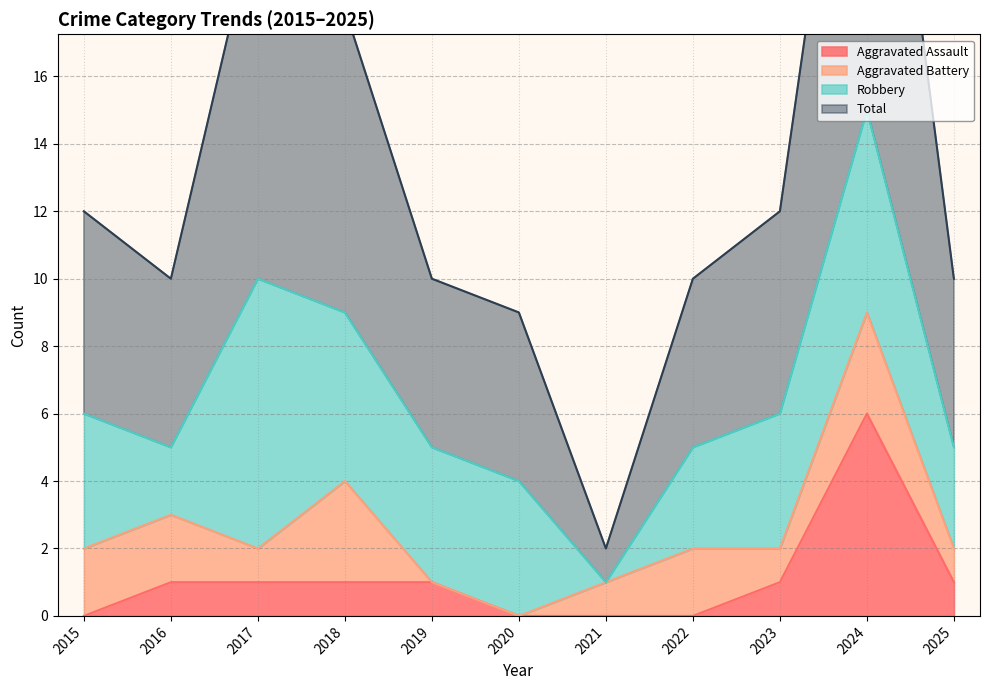

Read the Total value at 2023, to the nearest 10.

10